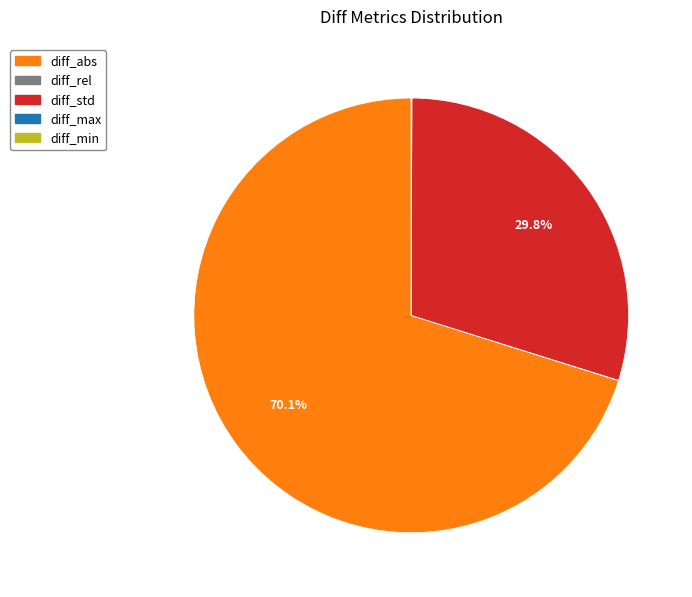

Which has a higher value, diff_std or diff_abs?

diff_abs